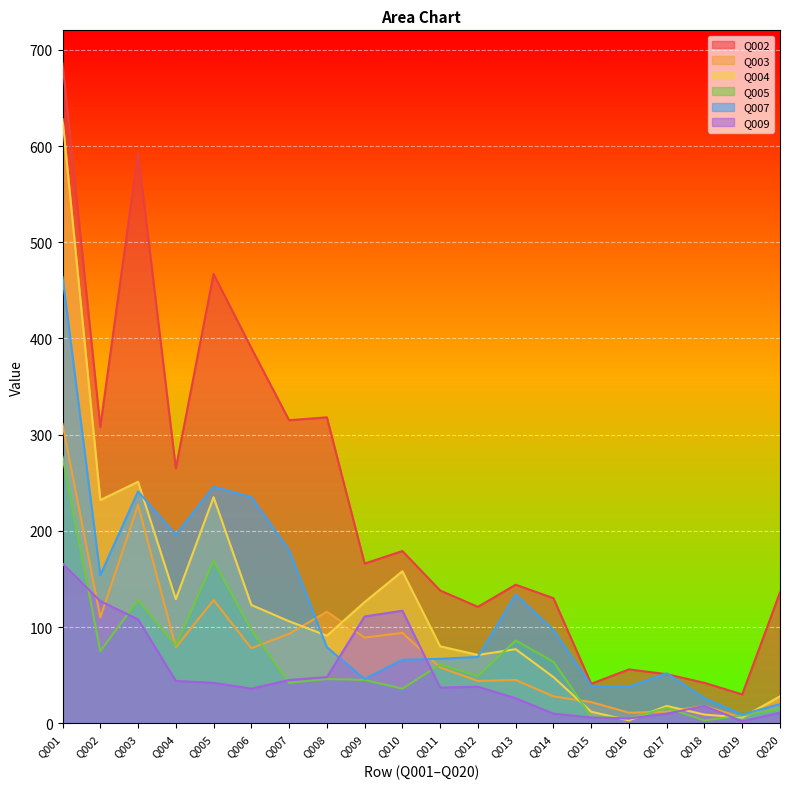

Which series has the widest spread of values?

Q002